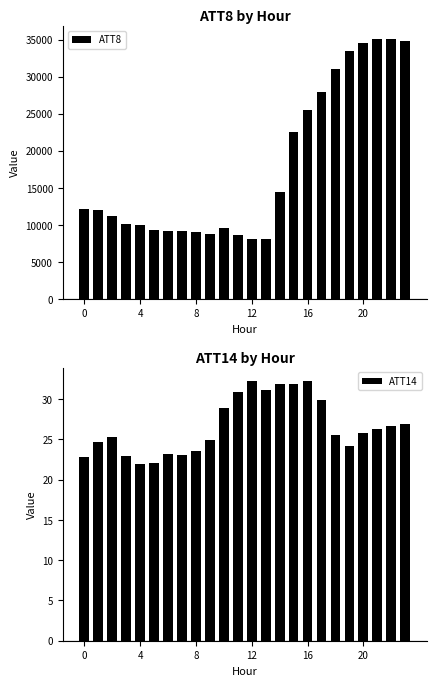

Read the ATT8 value at 23.

34800.0